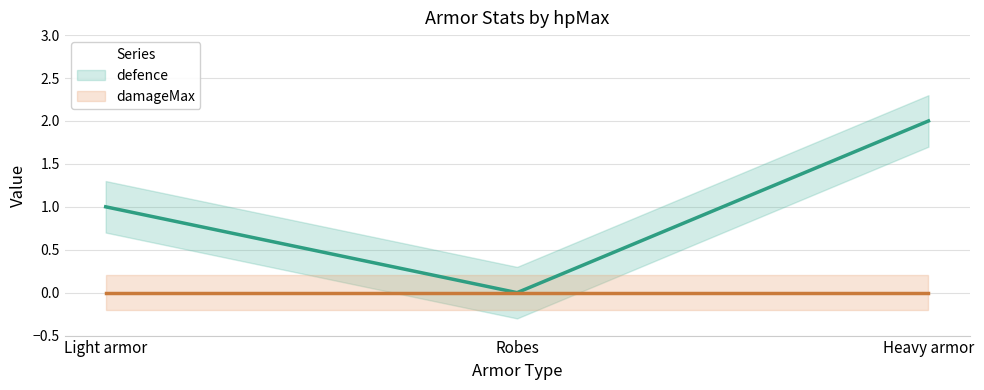

What is the difference between the maximum and second lowest values?

1